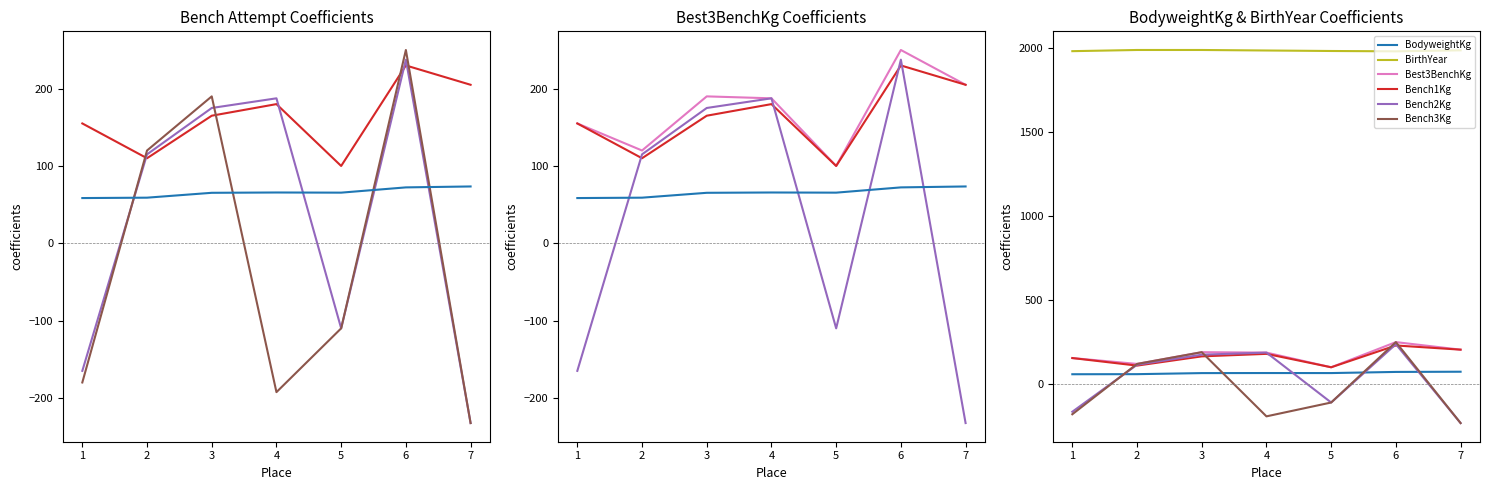

How many data points in Bench2Kg are less than 115?

3